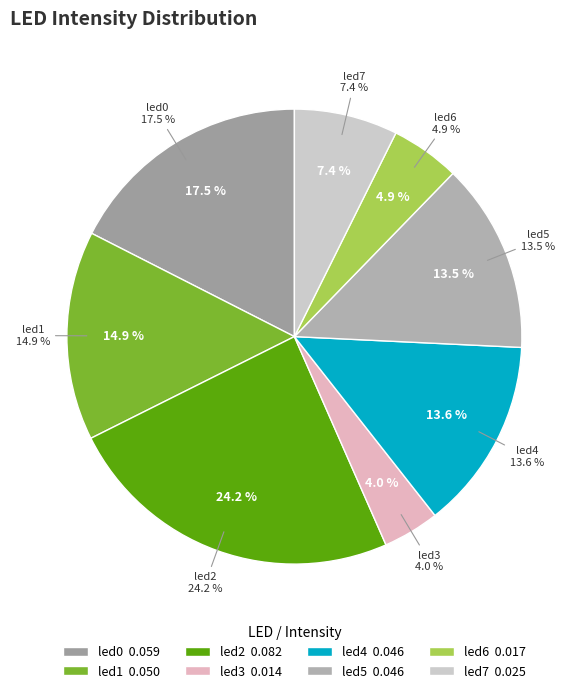

To the nearest percent, what is the combined percentage of led4 and led0?

31%